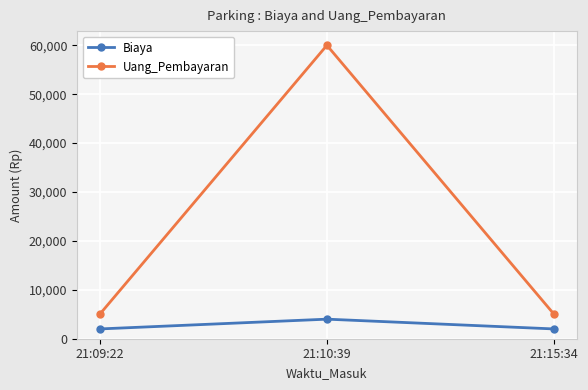

What is the difference between the highest and lowest values at 21:09:22?

3000